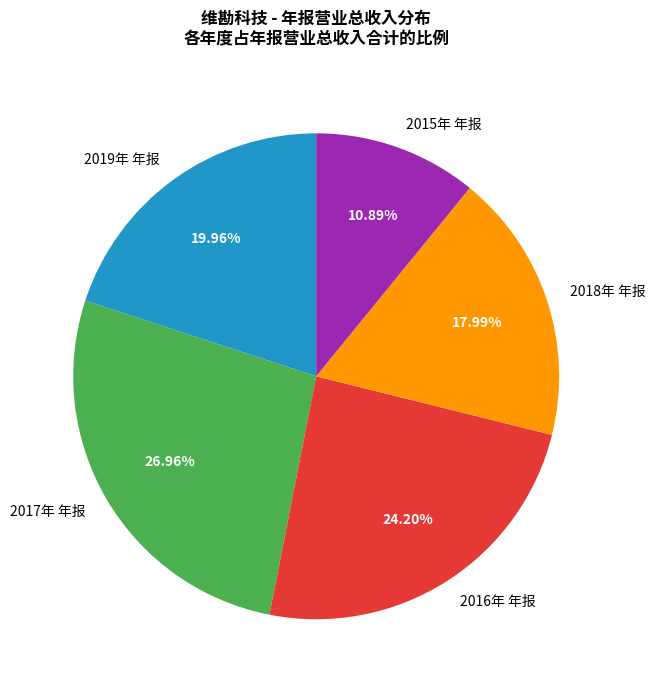

What percentage is the 2017年 年报 slice, to the nearest percent?

27%